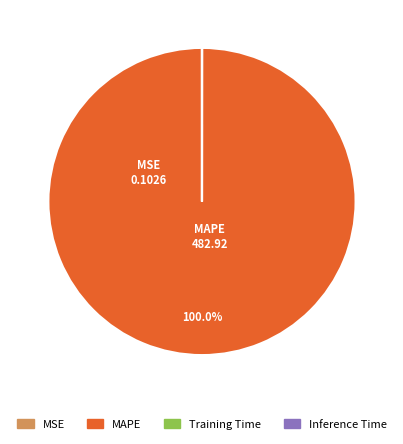

To the nearest percent, what percentage of the pie is MAPE?

100%